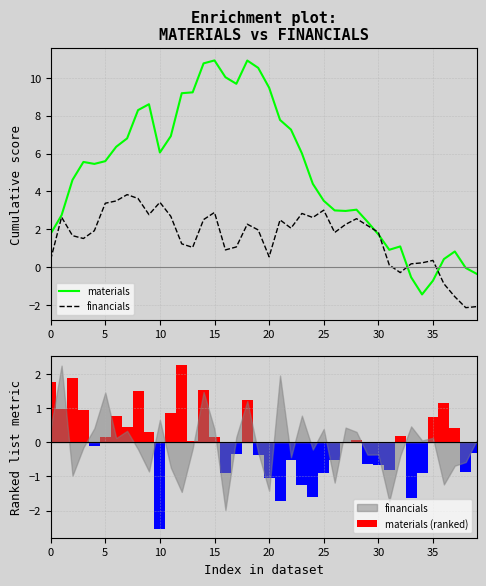

Rank the series by their average value, from highest to lowest.

materials, financials, materials (ranked)